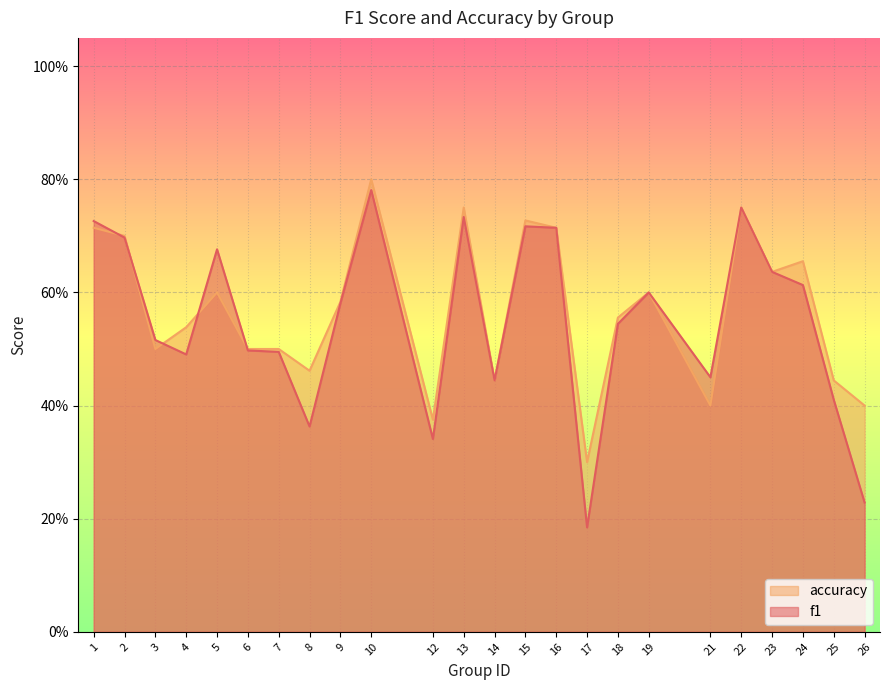

What are all the series names shown in the legend?

accuracy, f1